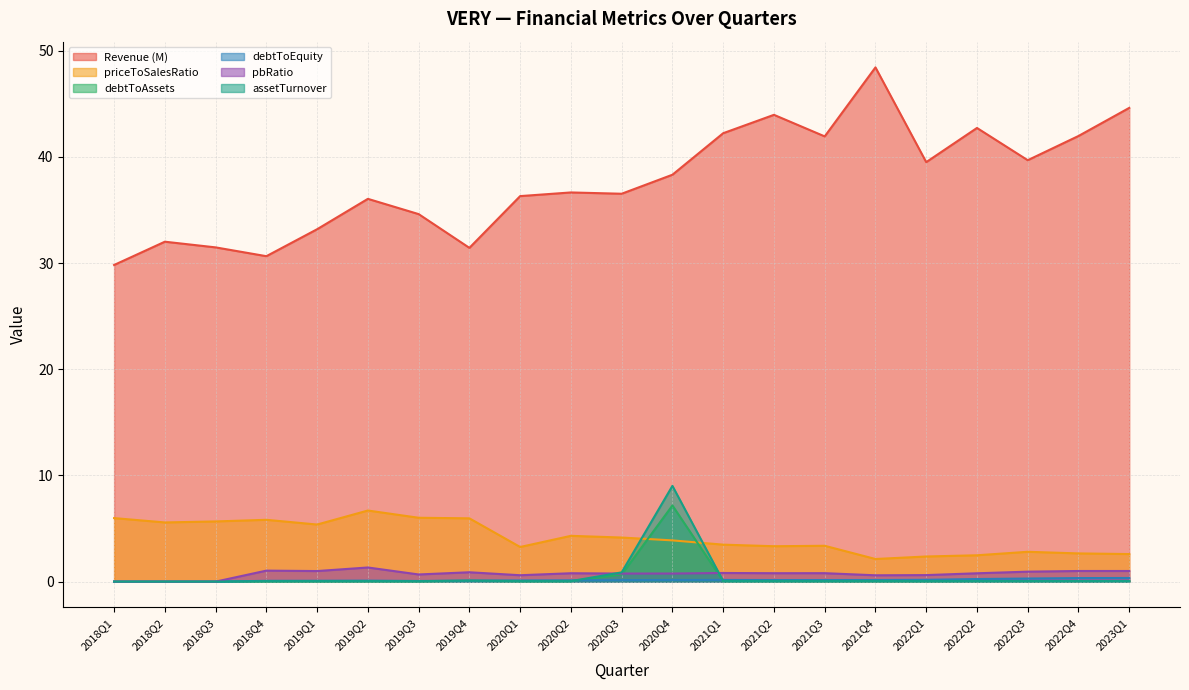

How many data points does each series have?

21